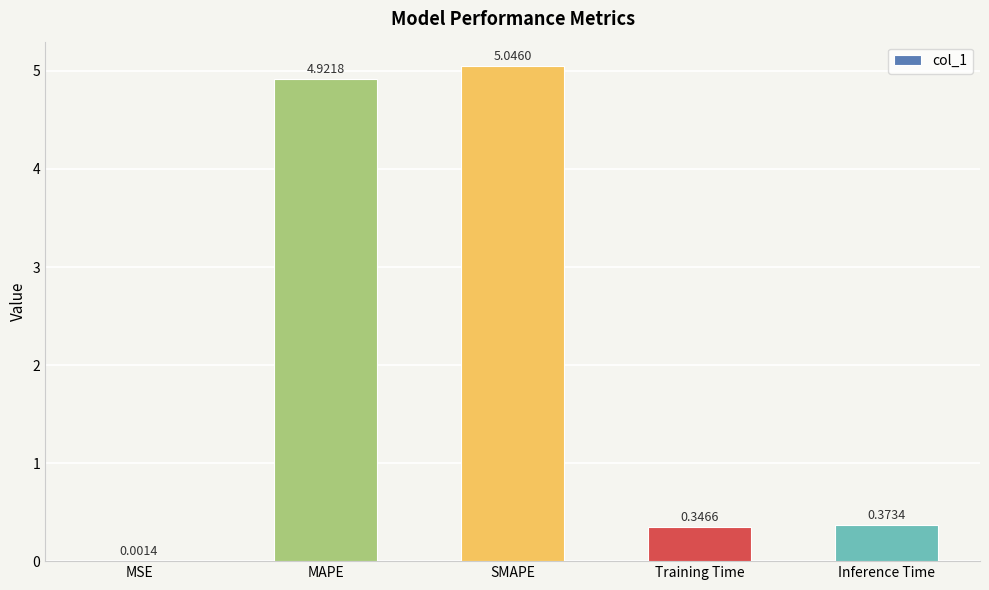

True or false: the data shows 8.4 at SMAPE.

False